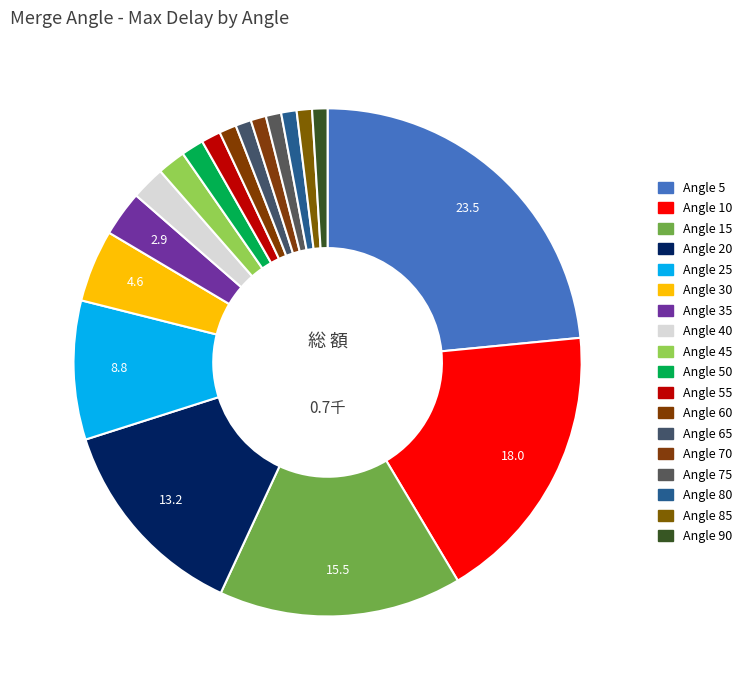

Rank the categories by value from lowest to highest.

90, 85, 75, 70, 80, 65, 60, 55, 50, 45, 40, 35, 30, 25, 20, 15, 10, 5